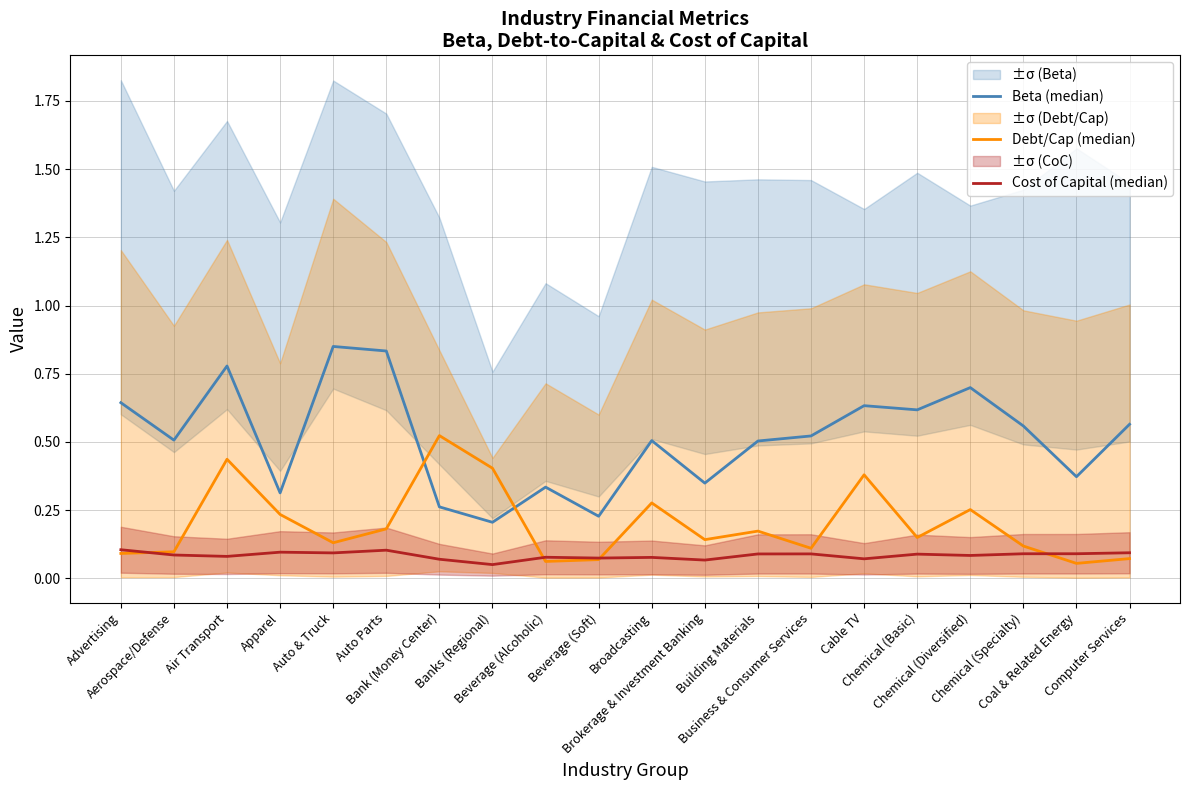

What is the sum of the Cost of Capital (median) values at Chemical (Basic) and Auto Parts?

0.2